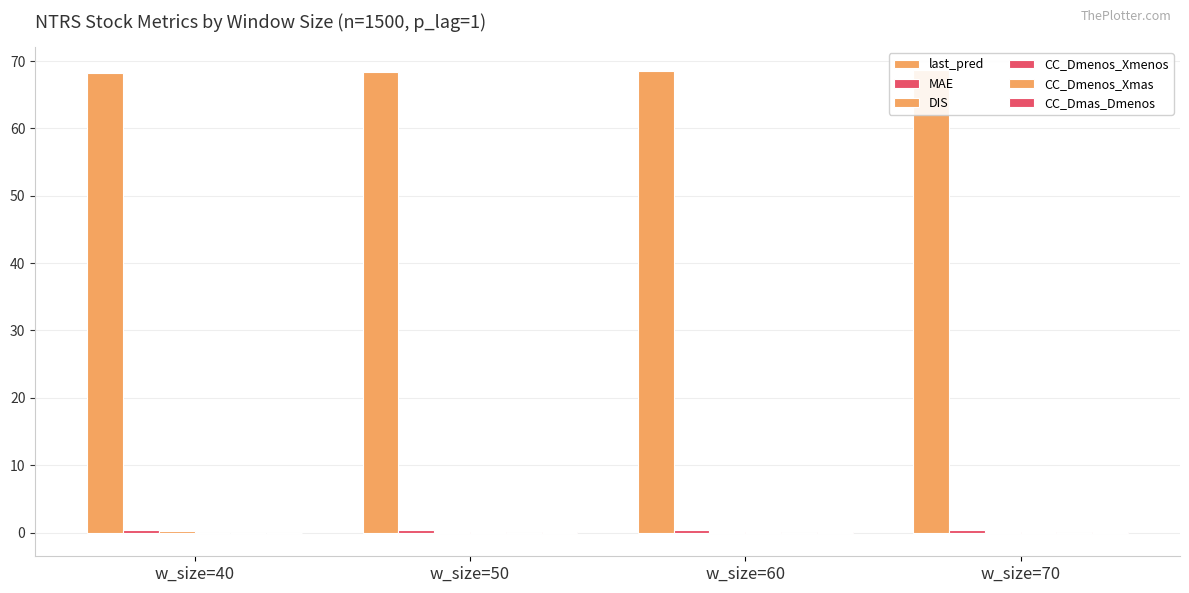

What is the approximate value of DIS at w_size=40?

0.2